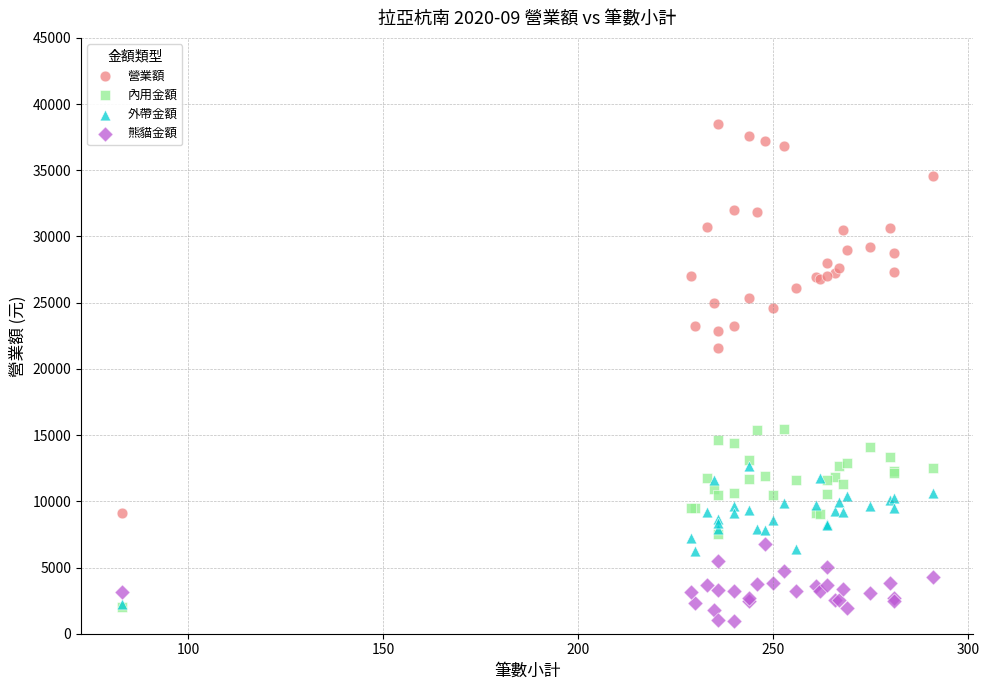

Which series has the widest spread of Y values?

營業額